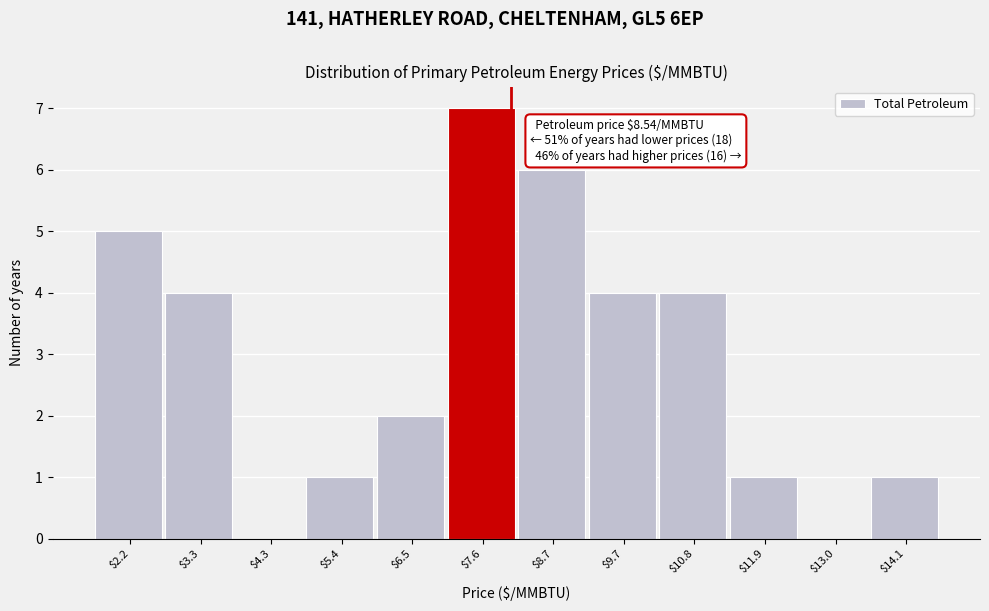

Is it true that the value at $4.3 is 0?

True